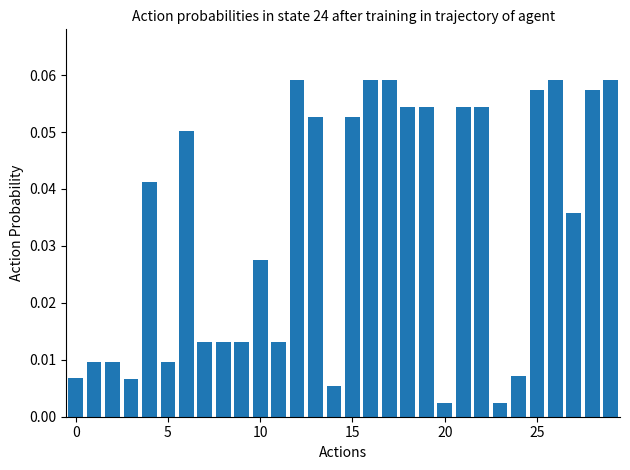

What is the sum of all values?

1.0